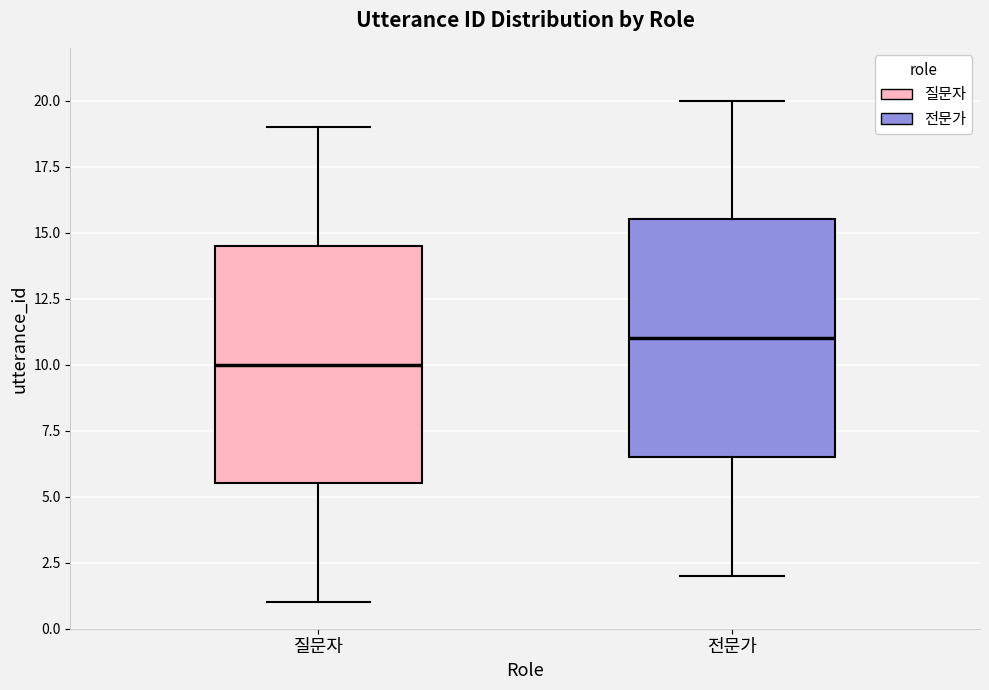

Reading left to right, transcribe this box plot: for each box, give where its median line is, the range the box spans, and where its two whiskers end, as read against the y-axis. The values are not printed on the chart, so give them approximately, as read against the axis.

질문자: median 10.0, box 5.5 to 14.5, whiskers 1.0 to 19.0
전문가: median 11.0, box 6.5 to 15.5, whiskers 2.0 to 20.0